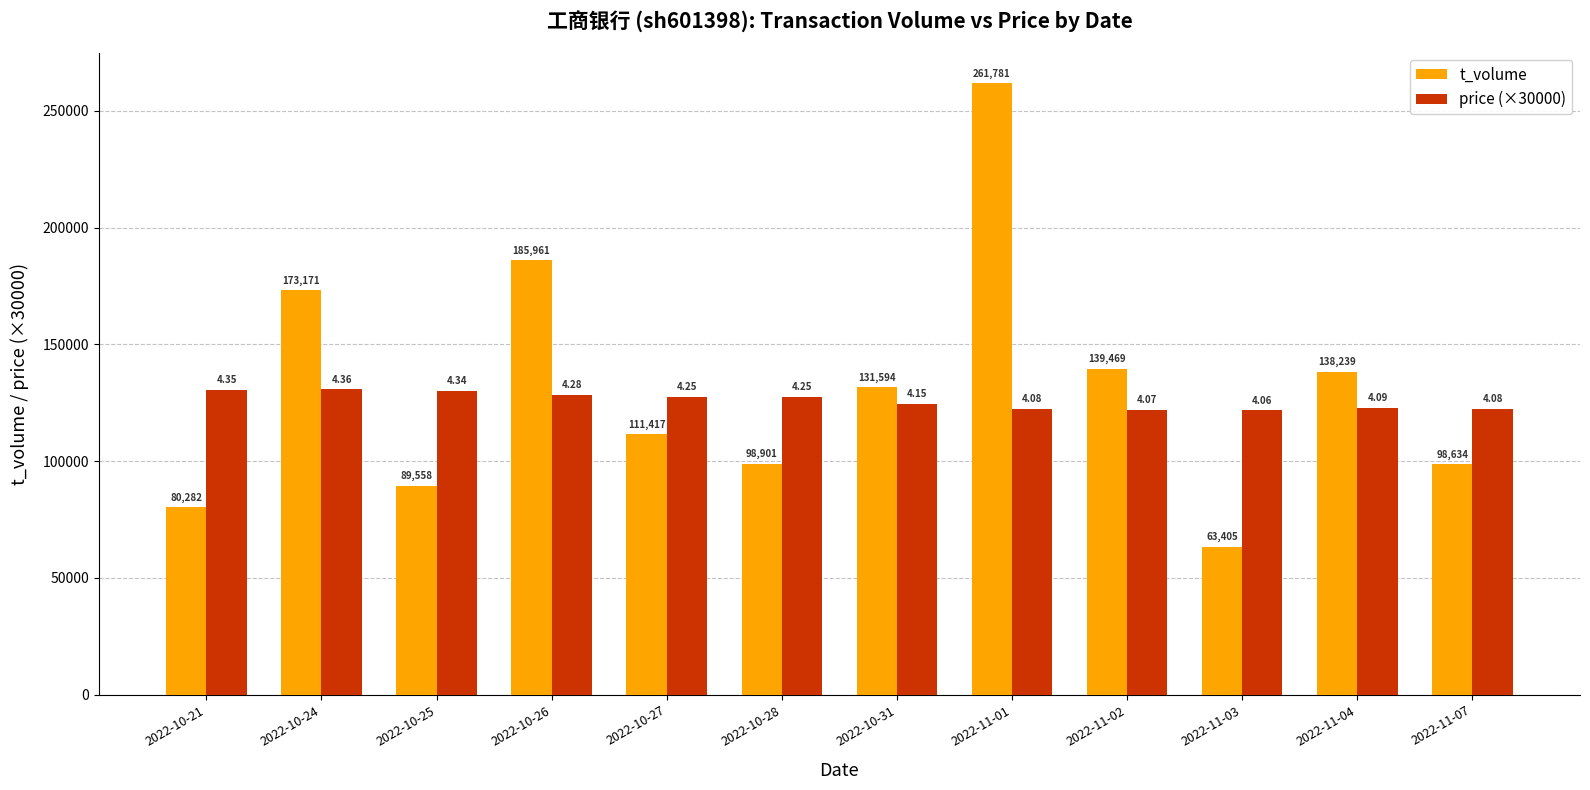

What is the label of the 1st bar from the left?

2022-10-21